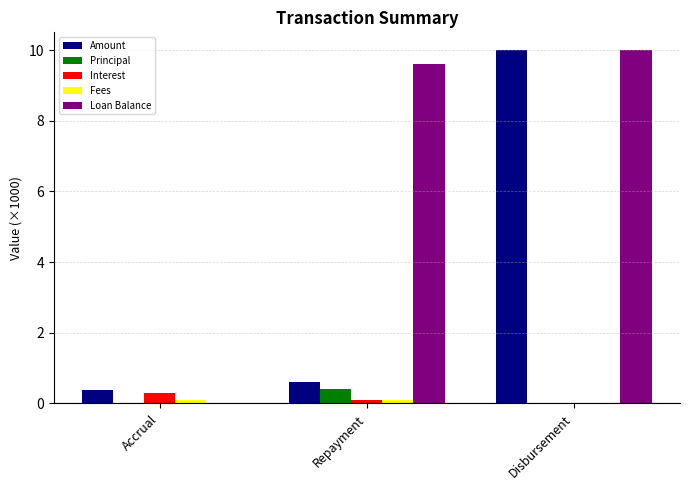

Which series changed the most between Accrual and Repayment?

Loan Balance